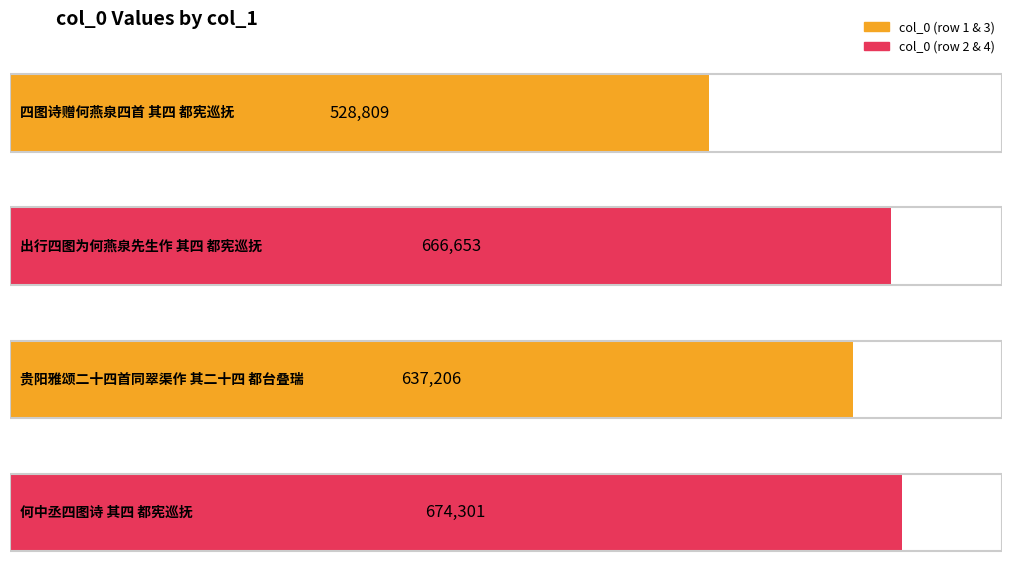

What is the change in value from 四图诗赠何燕泉四首 其四 都宪巡抚 to 出行四图为何燕泉先生作 其四 都宪巡抚?

+137844